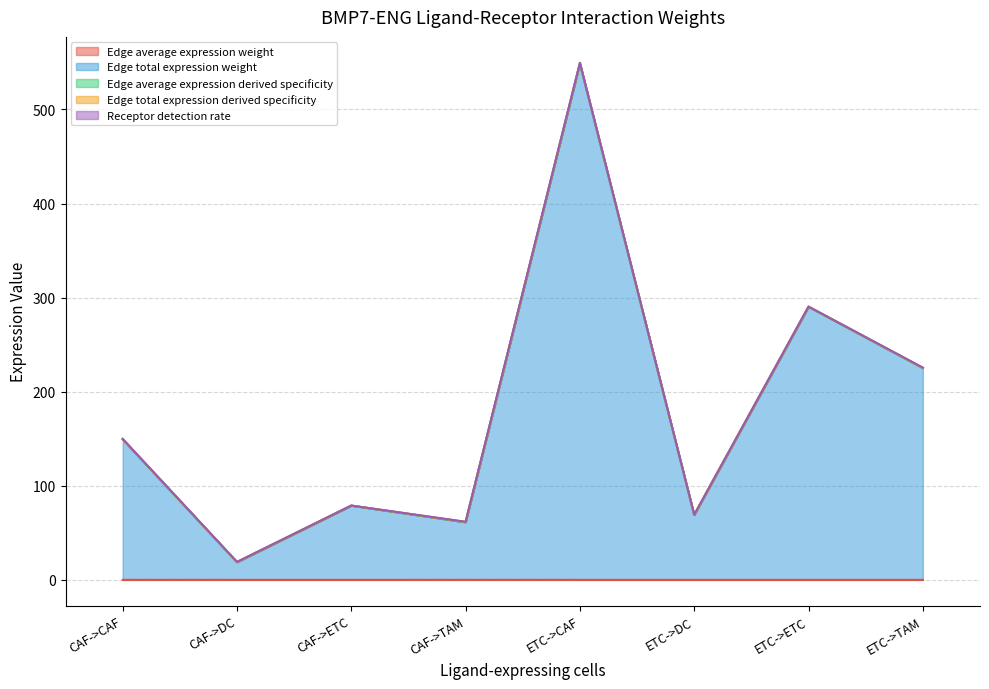

What is the difference between the maximum and minimum values in the Edge total expression derived specificity series?

530.4